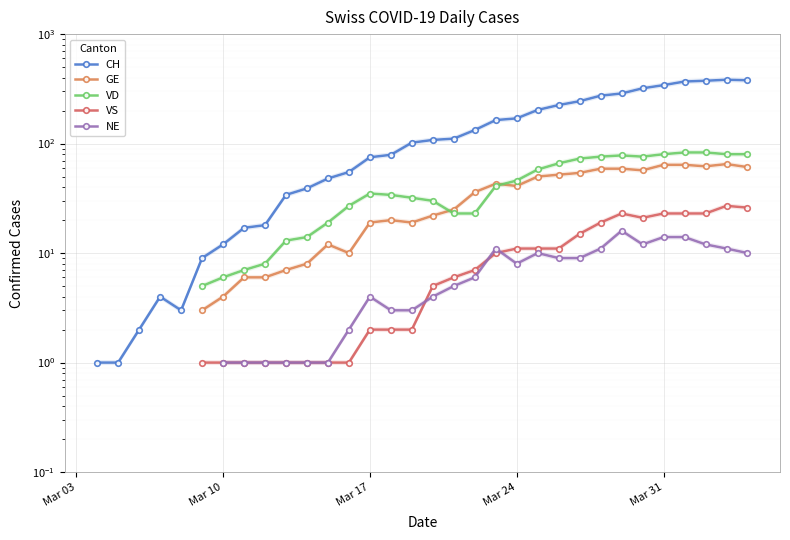

What is the minimum value shown in the chart?

1.0